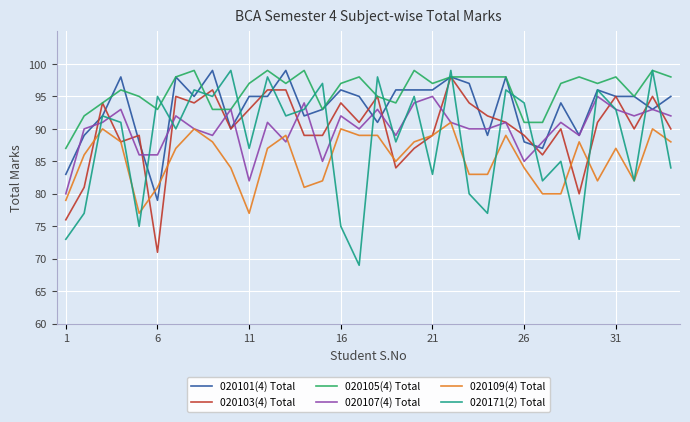

Which series has the largest total across all categories?

020105(4) Total